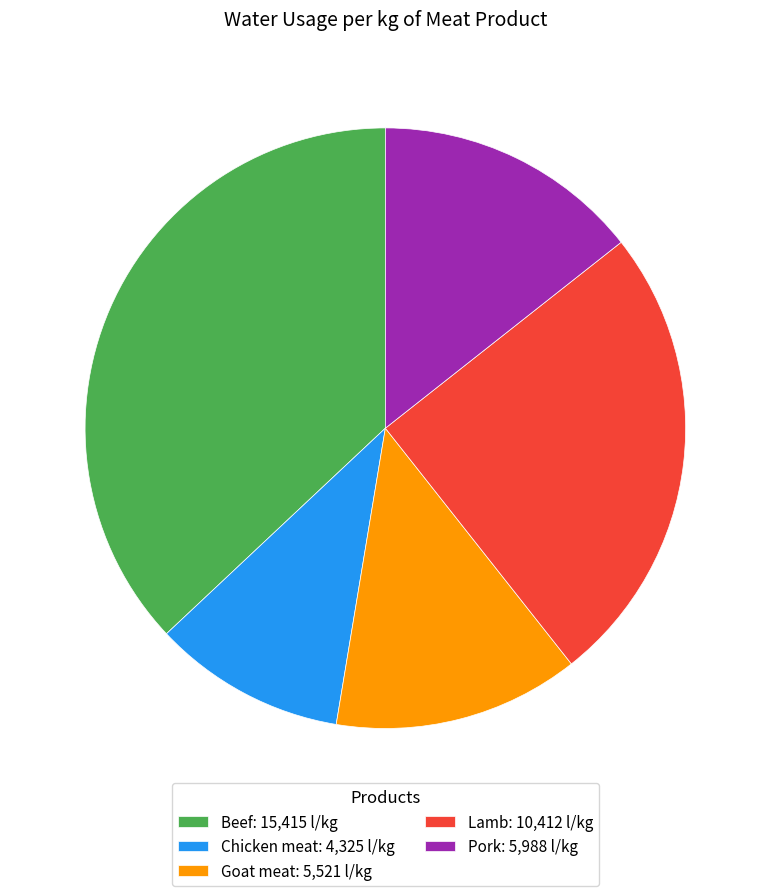

Does Goat meat represent more than half of the total?

No